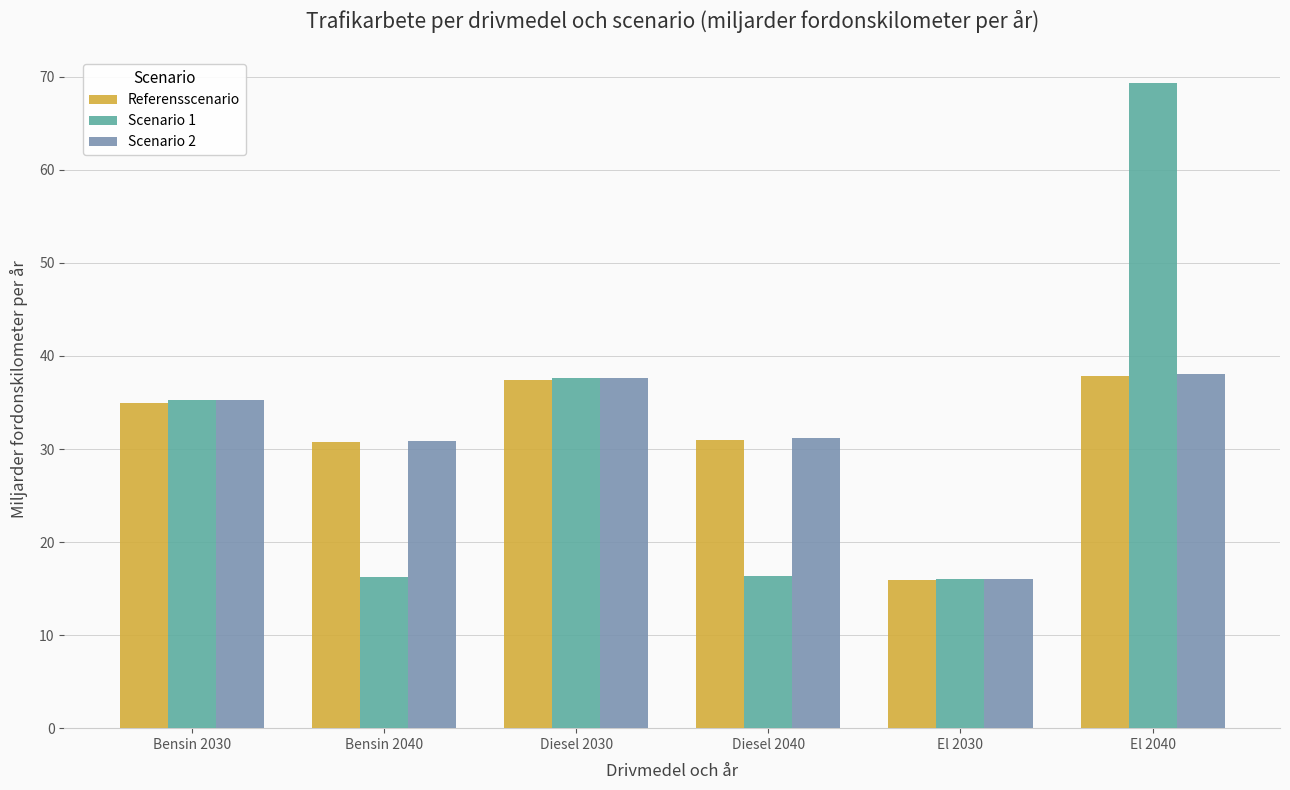

What is the spread (max minus min) of values at Diesel 2030?

0.3